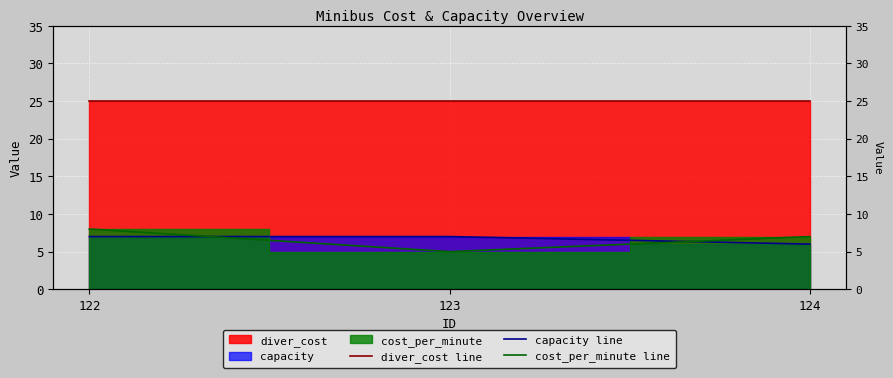

Reading right to left, list all the values displayed in this chart.

diver_cost line: 124=25	123=25	122=25
capacity line: 124=6	123=7	122=7
cost_per_minute line: 124=7	123=5	122=8